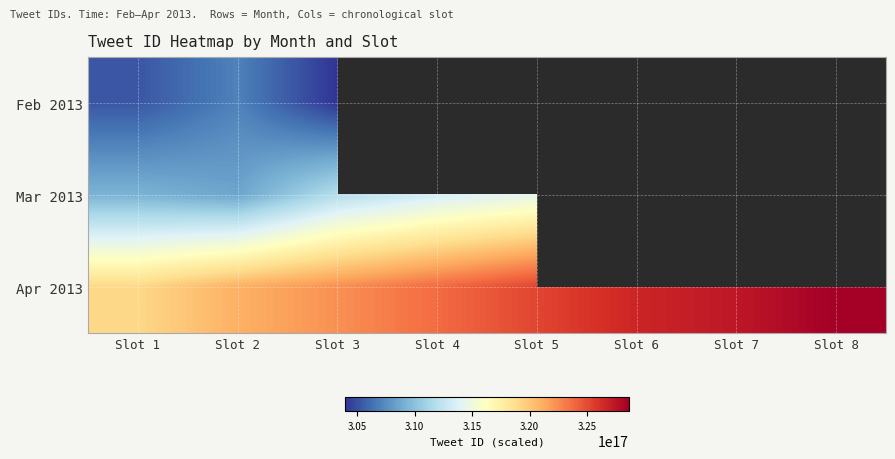

What is the difference between the second highest and second lowest values in the Apr 2013 series?

6328650660065280.0